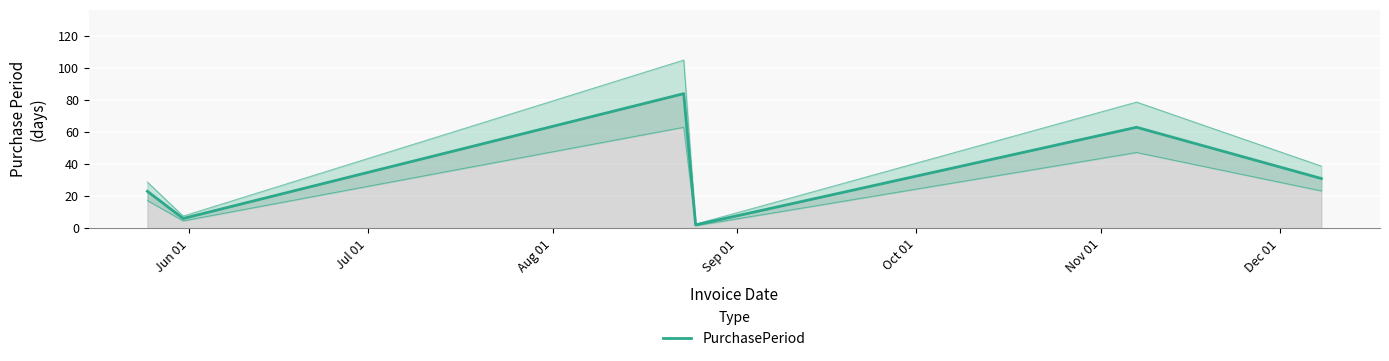

What is the difference between the second highest and second lowest values?

57